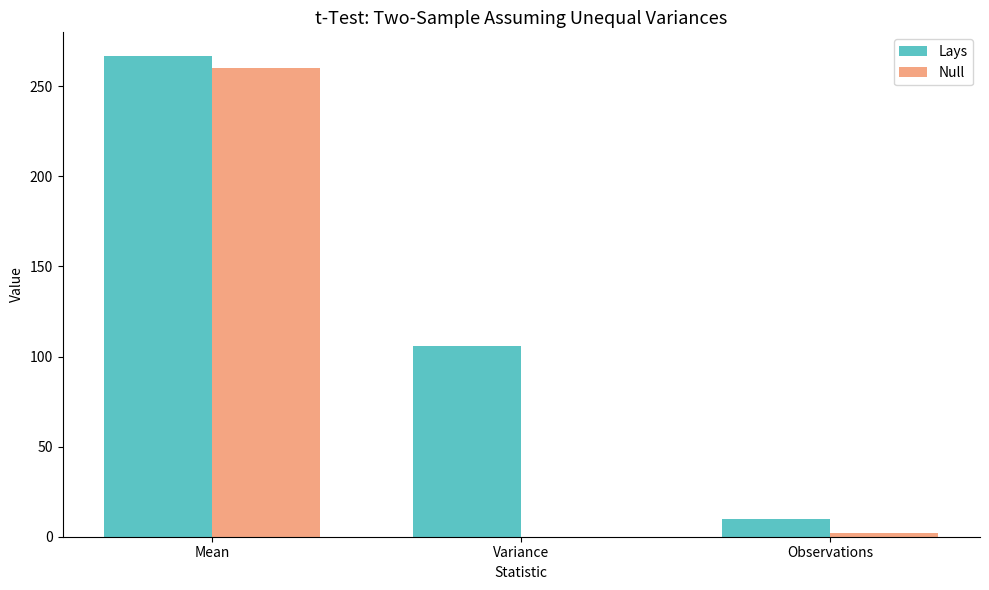

The value of Lays at Observations is 10.0. True or false?

True